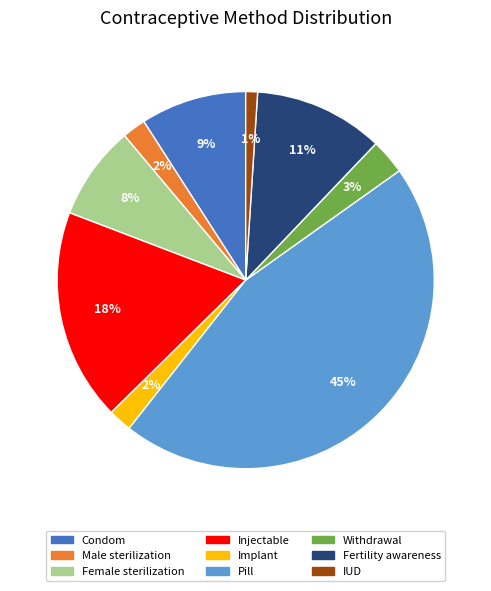

Which slice is the smallest?

IUD